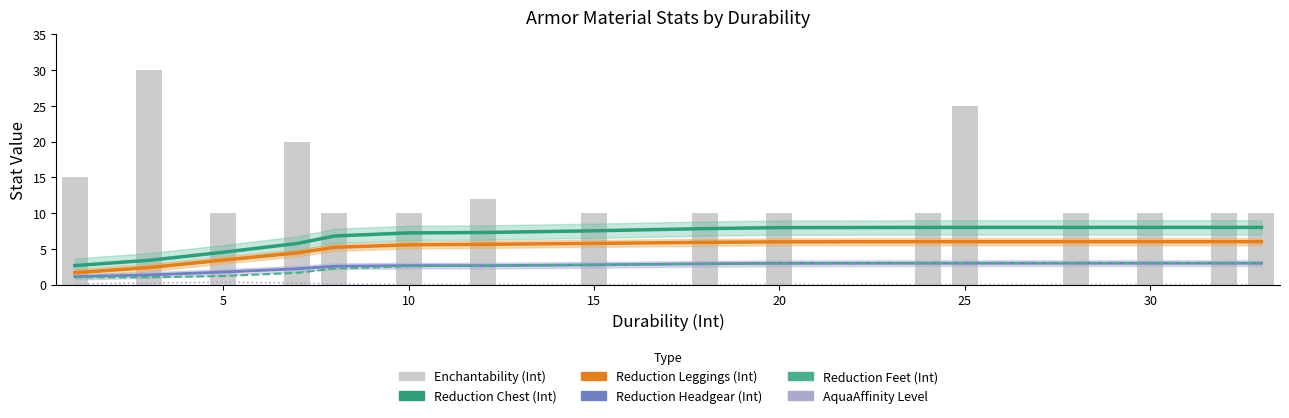

What is the spread (max minus min) of values at 5?

9.7